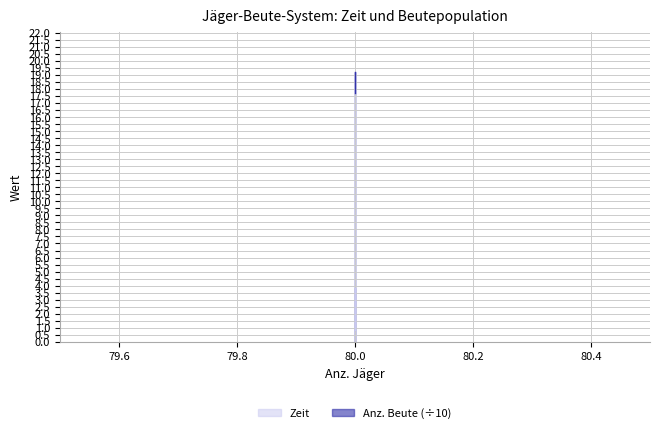

Is it true that Anz. Beute equals 18.6 at 80.0?

True